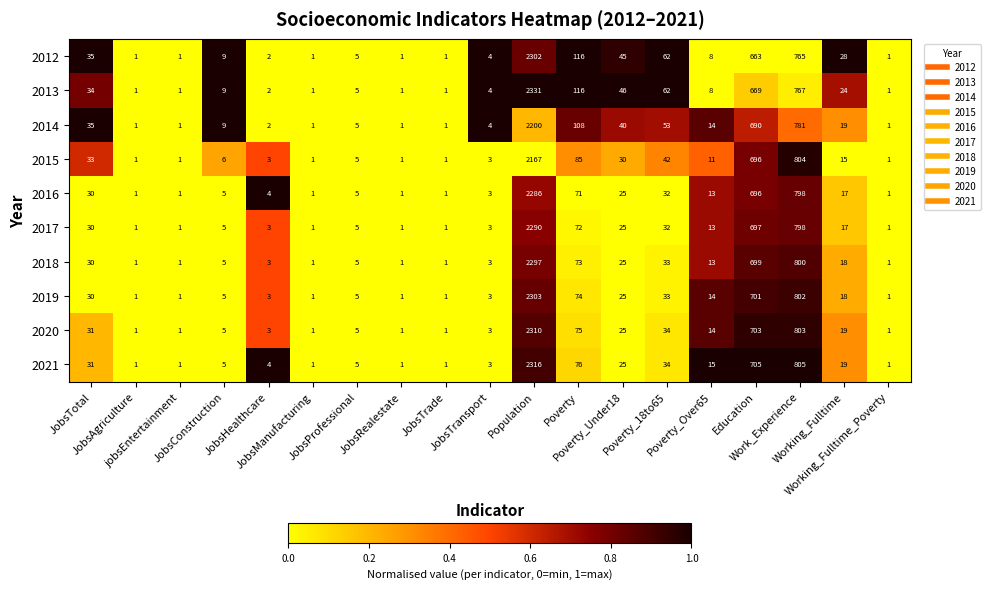

Which series has the largest total across all categories?

2013